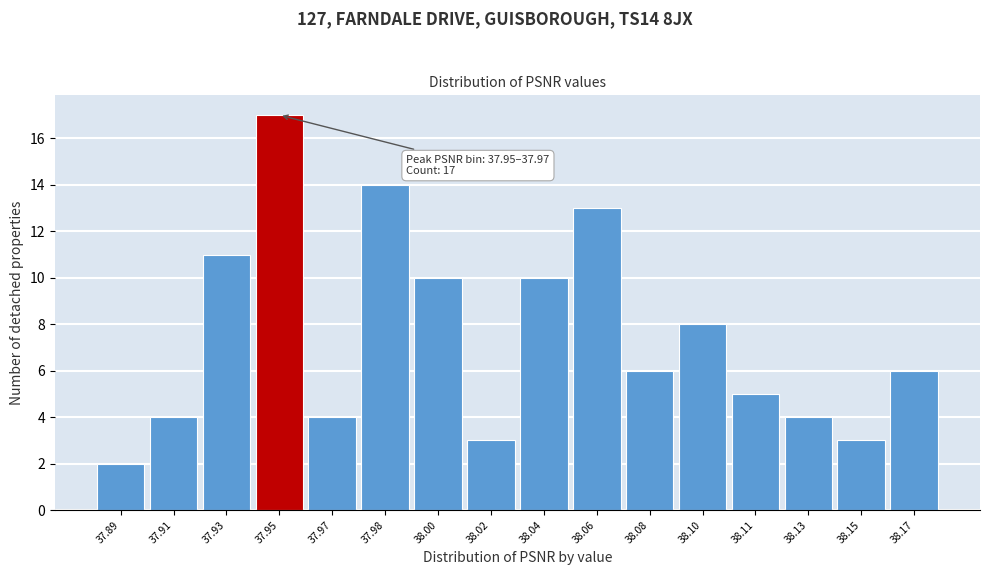

Reading left to right, what are all the values shown in this chart?

37.89=2	37.91=4	37.93=11	37.95=17	37.97=4	37.98=14	38.00=10	38.02=3	38.04=10	38.06=13	38.08=6	38.10=8	38.11=5	38.13=4	38.15=3	38.17=6